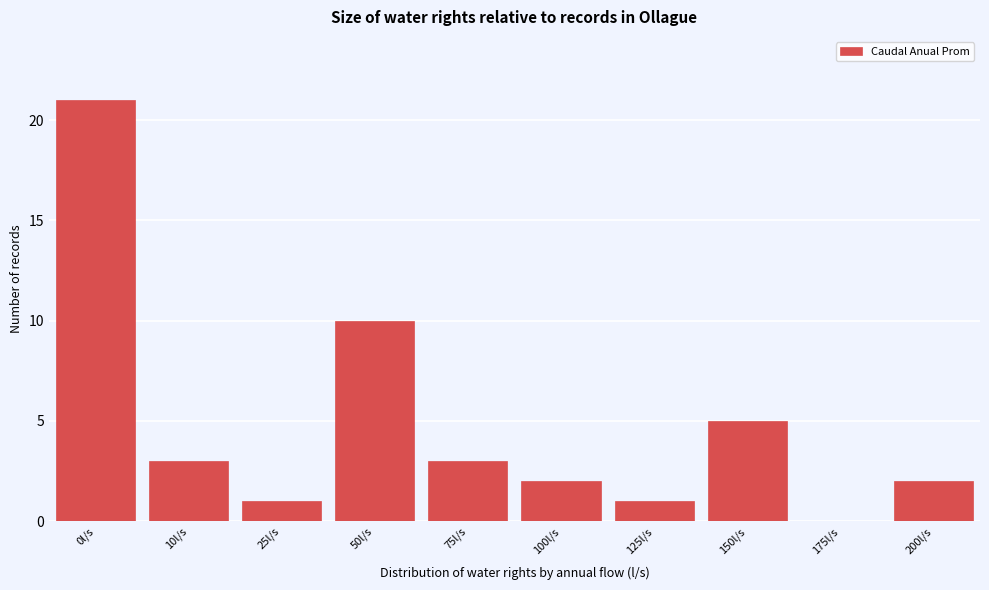

Reading right to left, list all the values displayed in this chart.

200l/s=2	175l/s=0	150l/s=5	125l/s=1	100l/s=2	75l/s=3	50l/s=10	25l/s=1	10l/s=3	0l/s=21